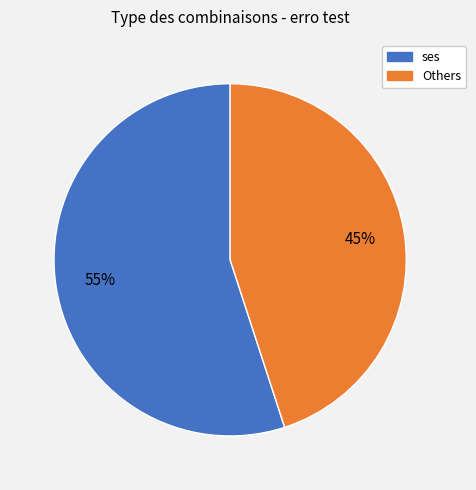

Which category has the smallest portion of the pie?

Others